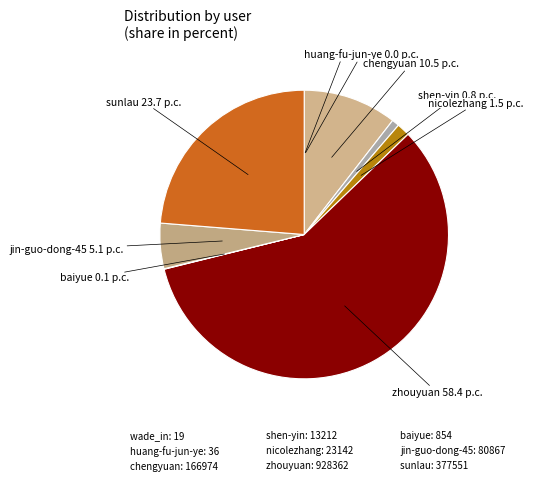

Is there any slice that represents more than half of the pie?

Yes